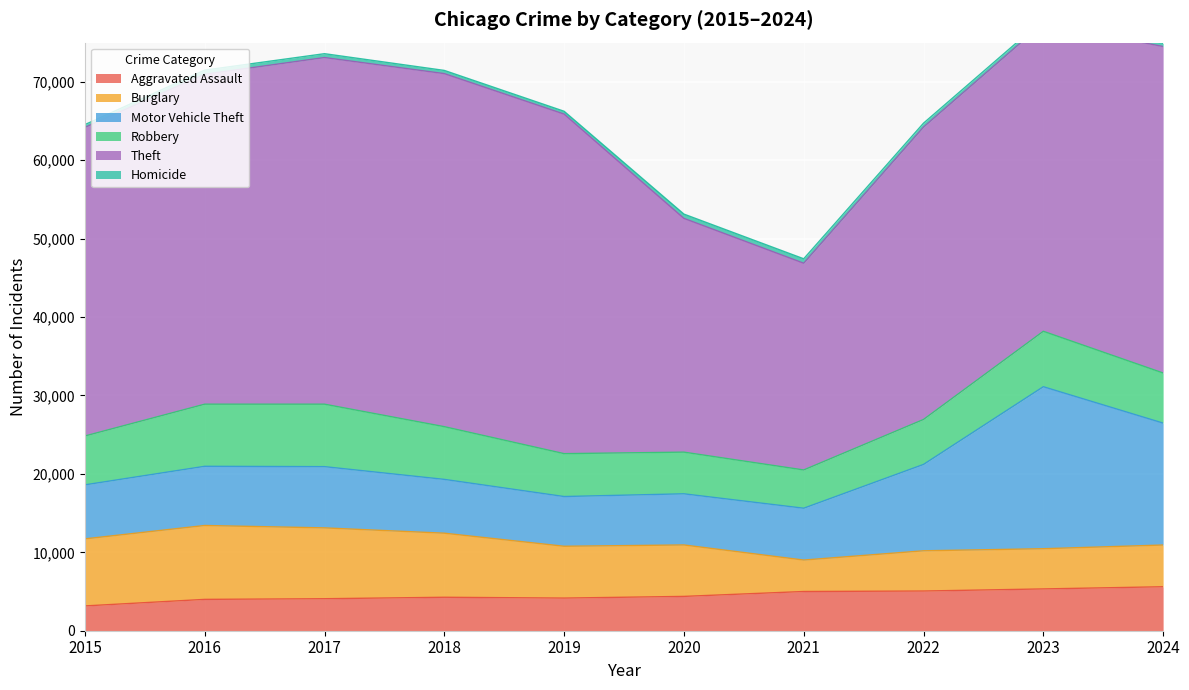

Rank the series by their maximum value, from lowest to highest.

Homicide, Aggravated Assault, Robbery, Burglary, Motor Vehicle Theft, Theft